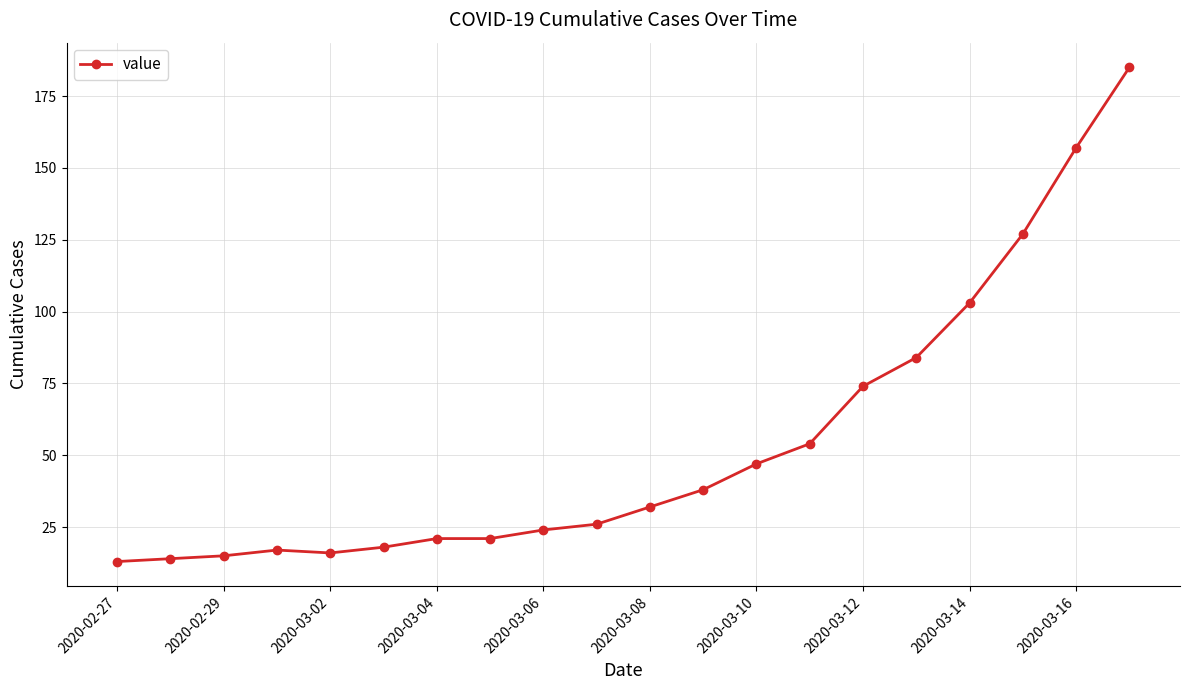

What is the sum of all values?

1086